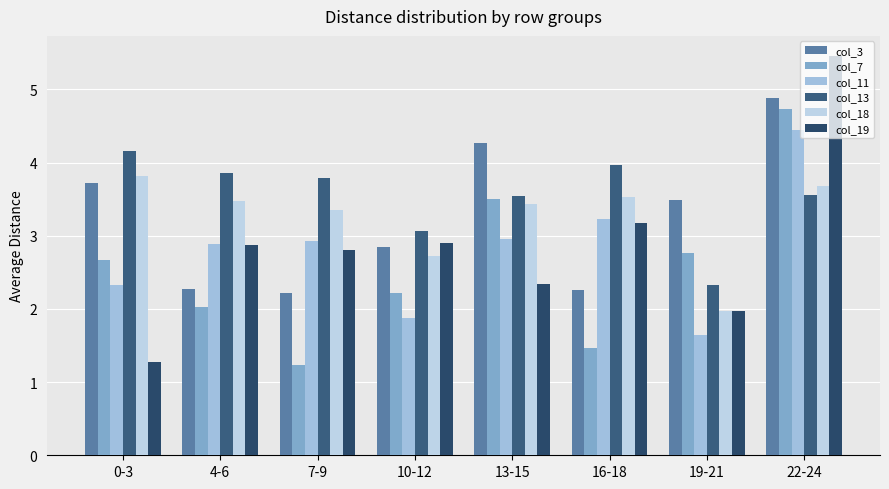

Which series changed the most between 4-6 and 19-21?

col_13